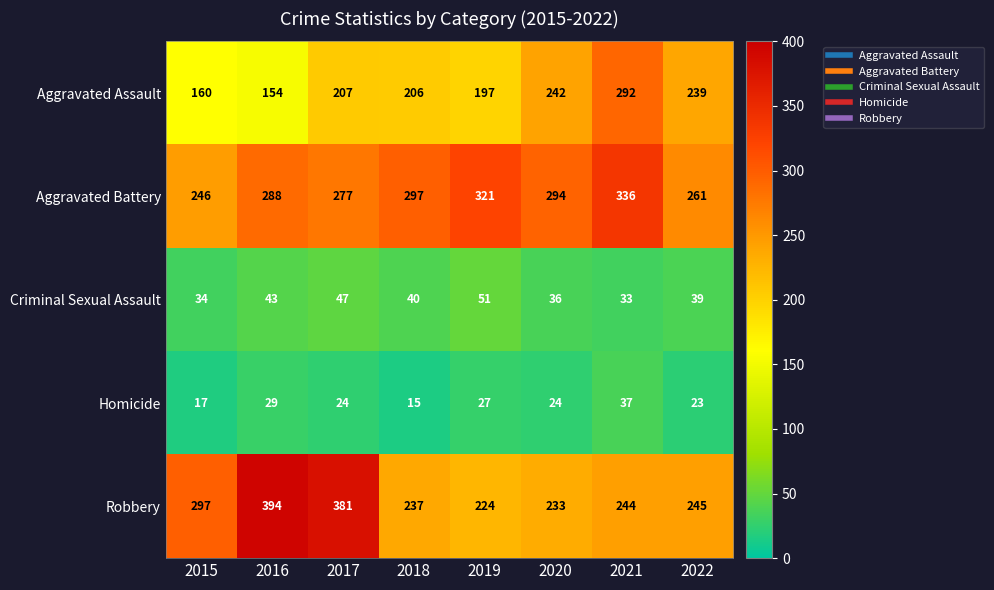

List the series in order of their peak value, highest first.

Robbery, Aggravated Battery, Aggravated Assault, Criminal Sexual Assault, Homicide